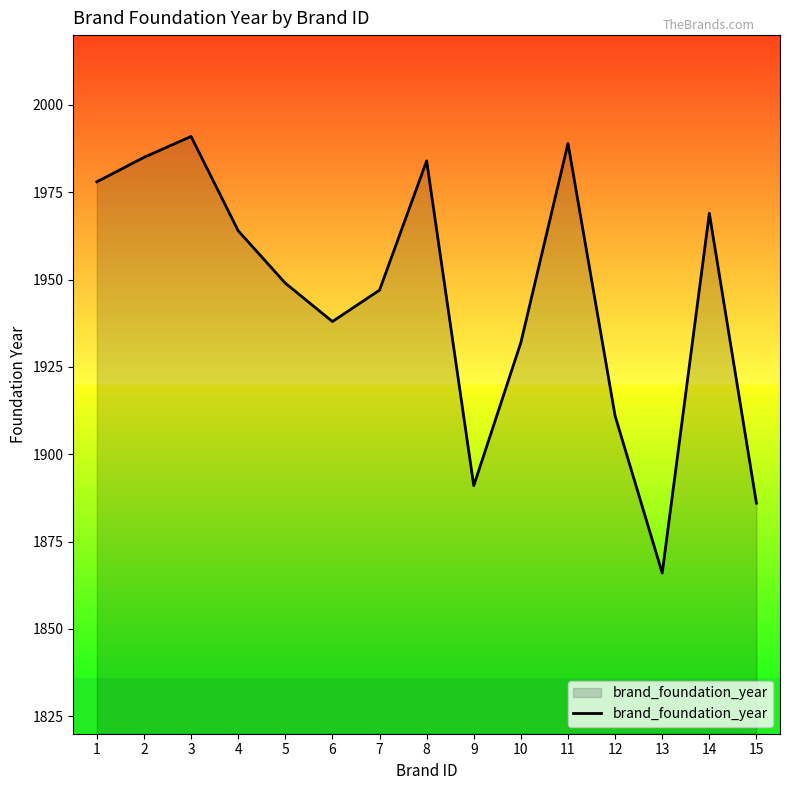

Approximately how many times larger is the value at 2 compared to 4?

1.0